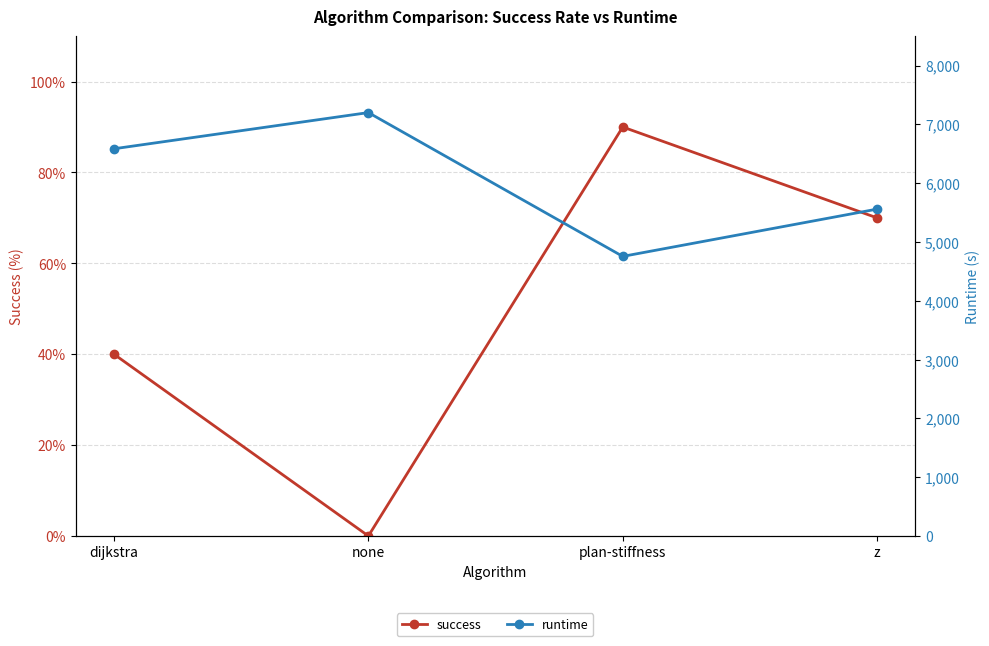

The success series shows 40.0 at dijkstra. True or false?

True